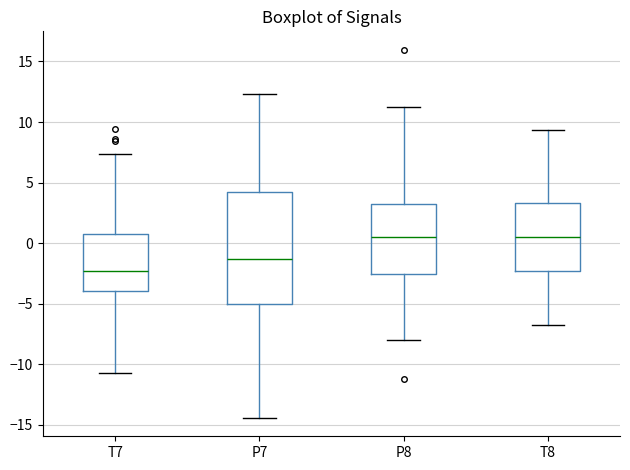

Reading left to right, transcribe this box plot: for each box, give where its median line is, the range the box spans, and where its two whiskers end, as read against the y-axis. The values are not printed on the chart, so give them approximately, as read against the axis.

T7: median -2.5, box -4.0 to 0.5, whiskers -10.5 to 7.5
P7: median -1.5, box -5.0 to 4.0, whiskers -14.5 to 12.5
P8: median 0.5, box -2.5 to 3.0, whiskers -8.0 to 11.0
T8: median 0.5, box -2.5 to 3.5, whiskers -7.0 to 9.5